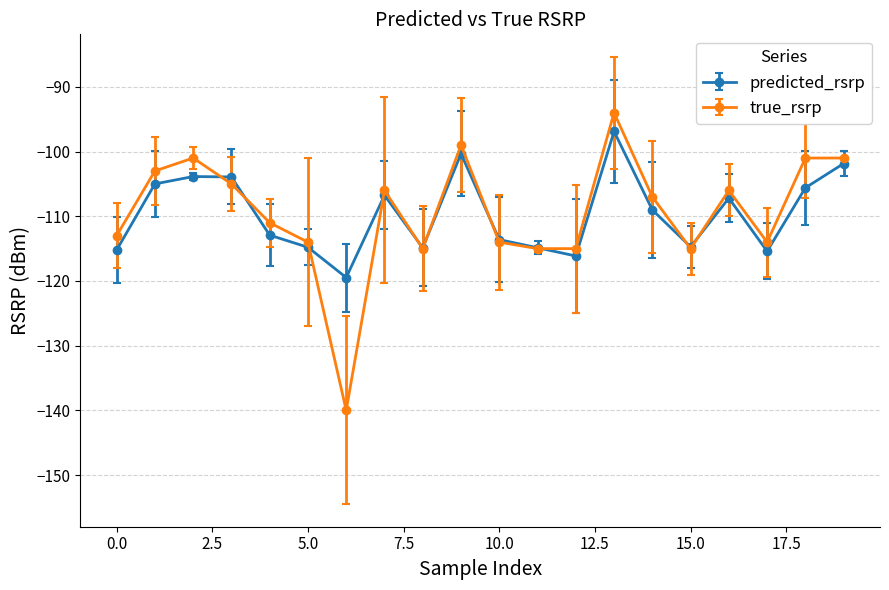

What is the lowest value of the predicted_rsrp series?

-119.5